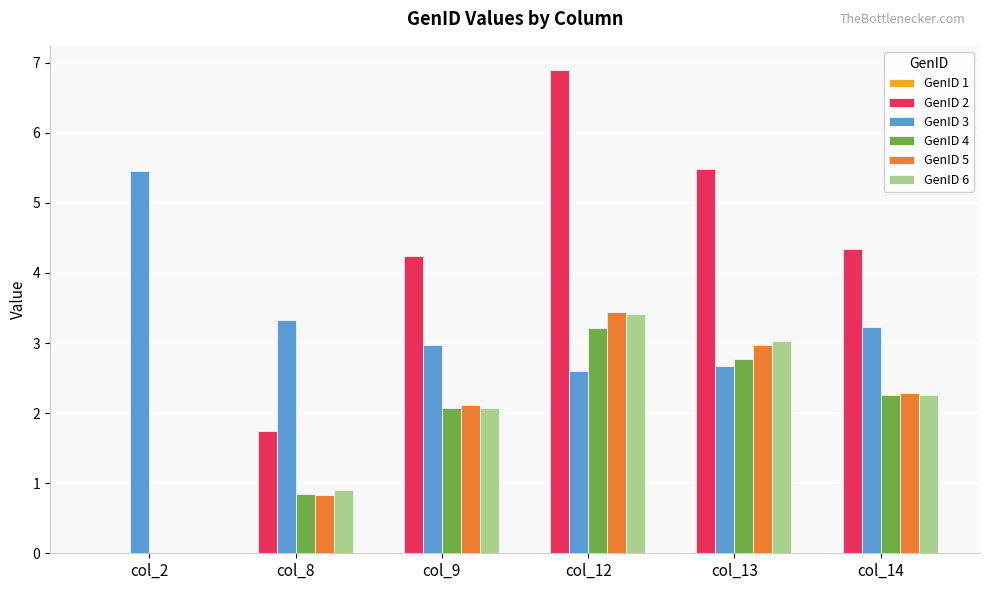

At which category does the chart reach its peak across all series?

col_12